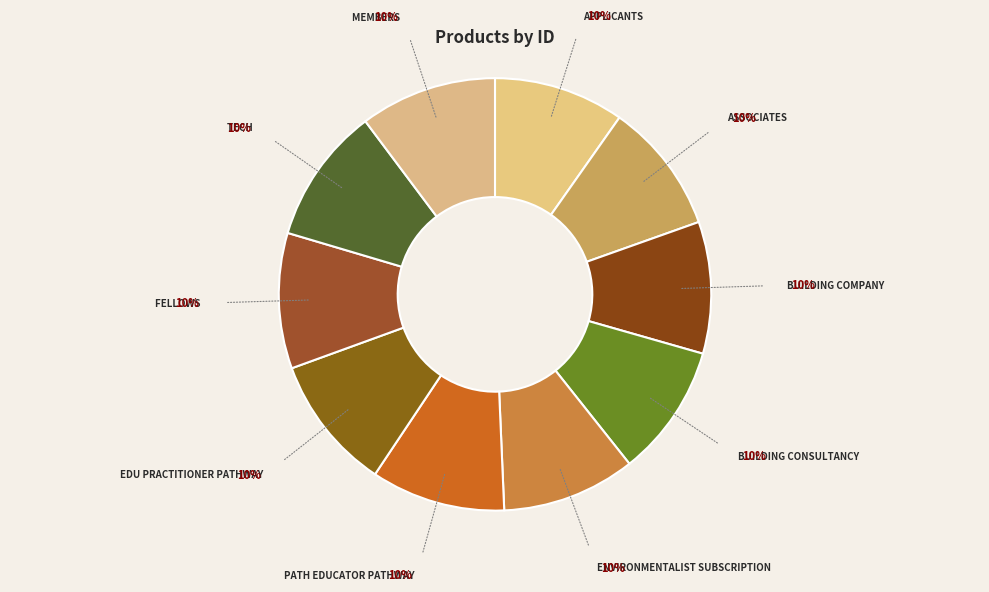

How many segments does this pie chart have?

10